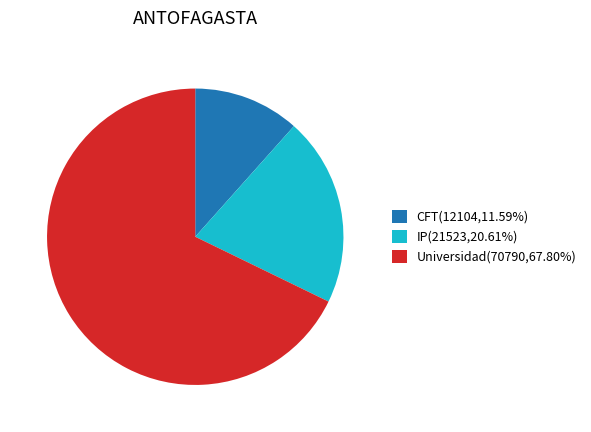

Does Universidad(70790,67.80%) account for over 50% of the chart?

Yes